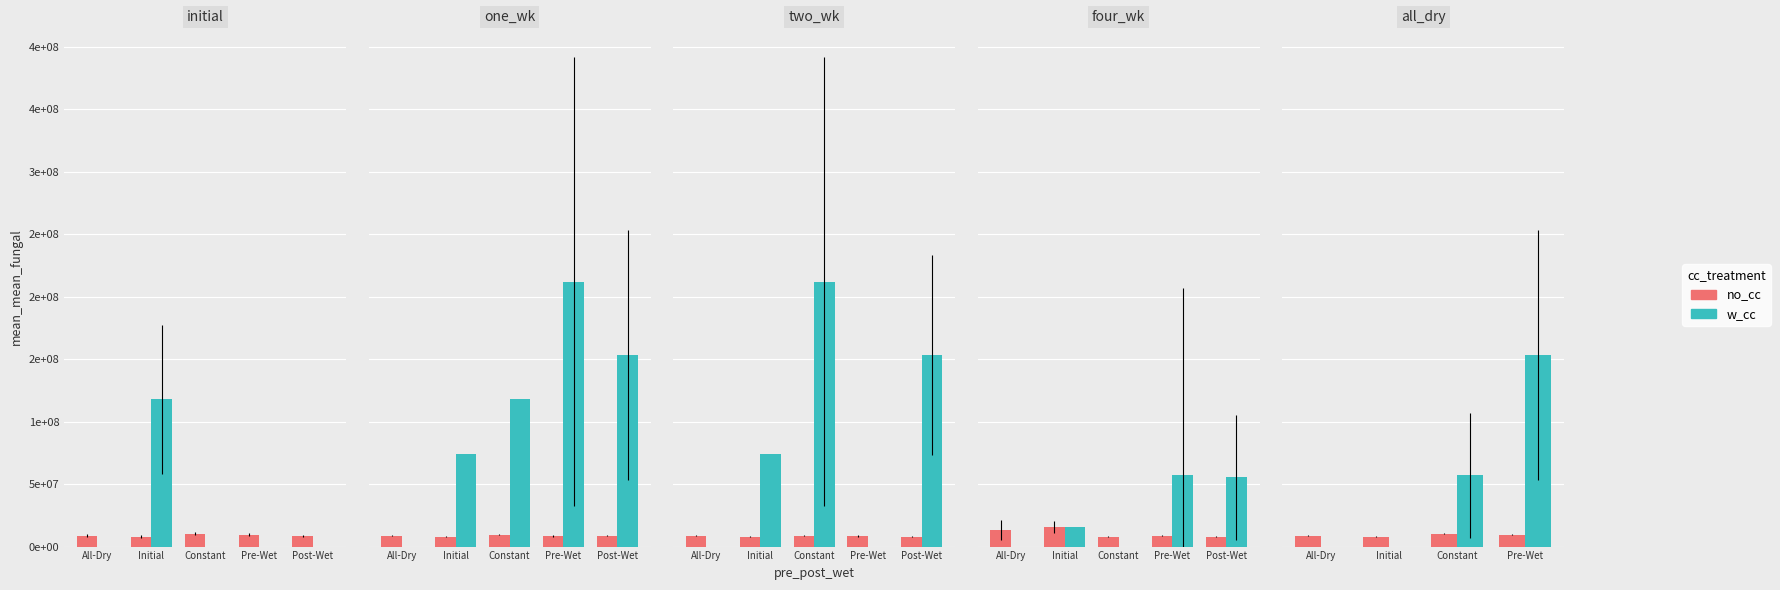

Where does the w_cc series first go above 57117279?

Pre-Wet